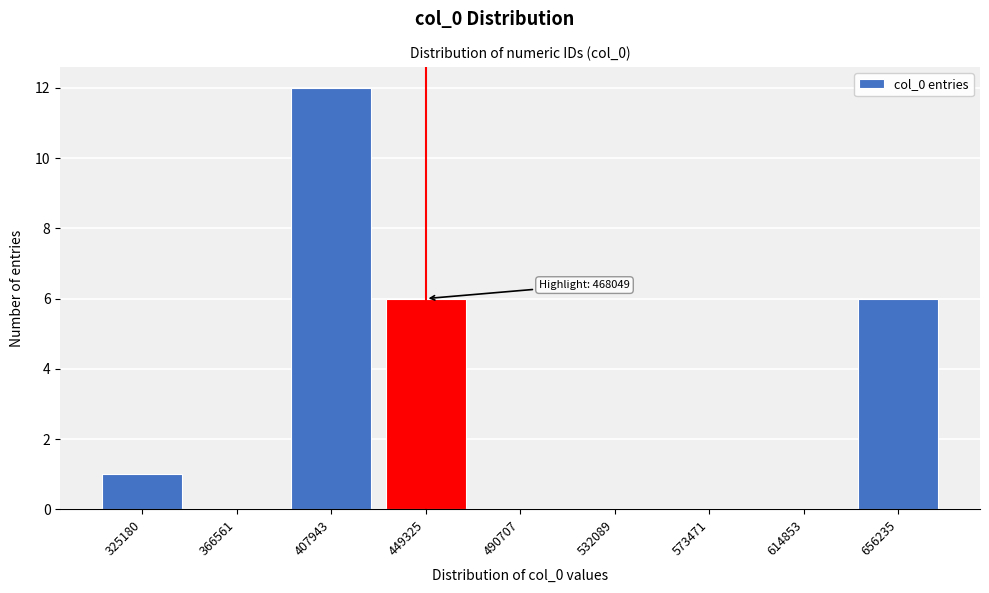

Reading left to right, transcribe all the data shown in this chart.

325180=1	366561=0	407943=12	449325=6	490707=0	532089=0	573471=0	614853=0	656235=6